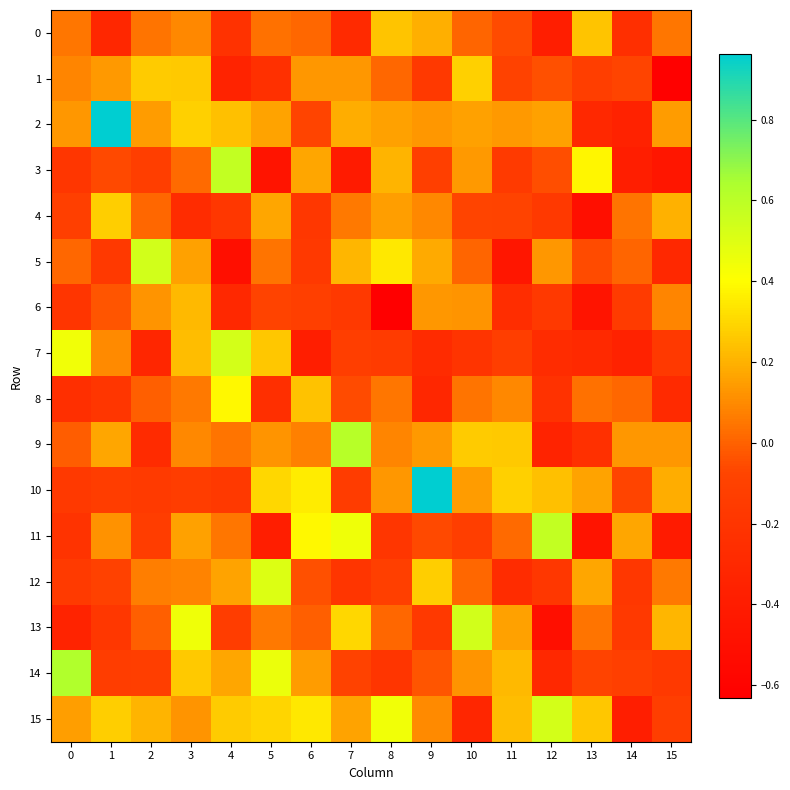

Count the number of categories in the chart.

16